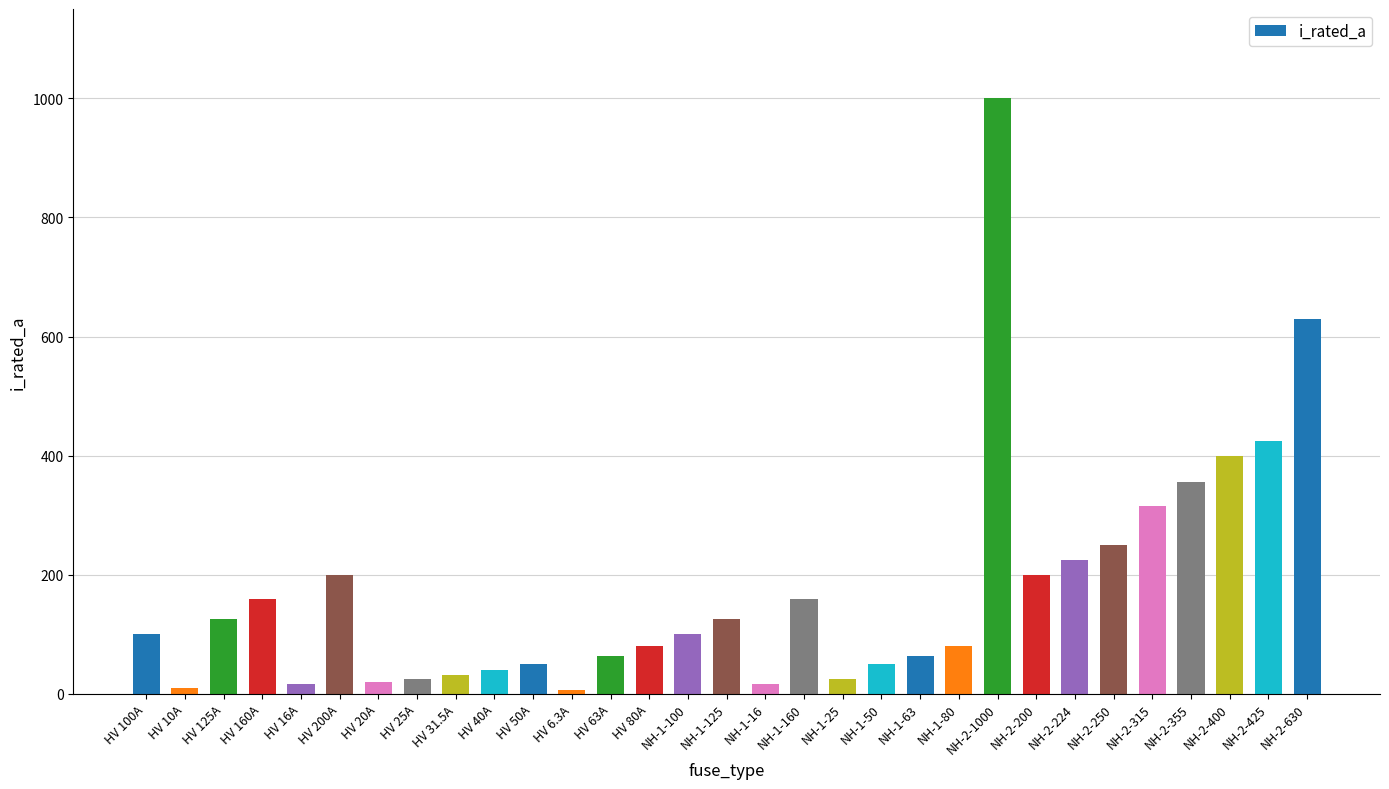

How many bars are there in total?

31